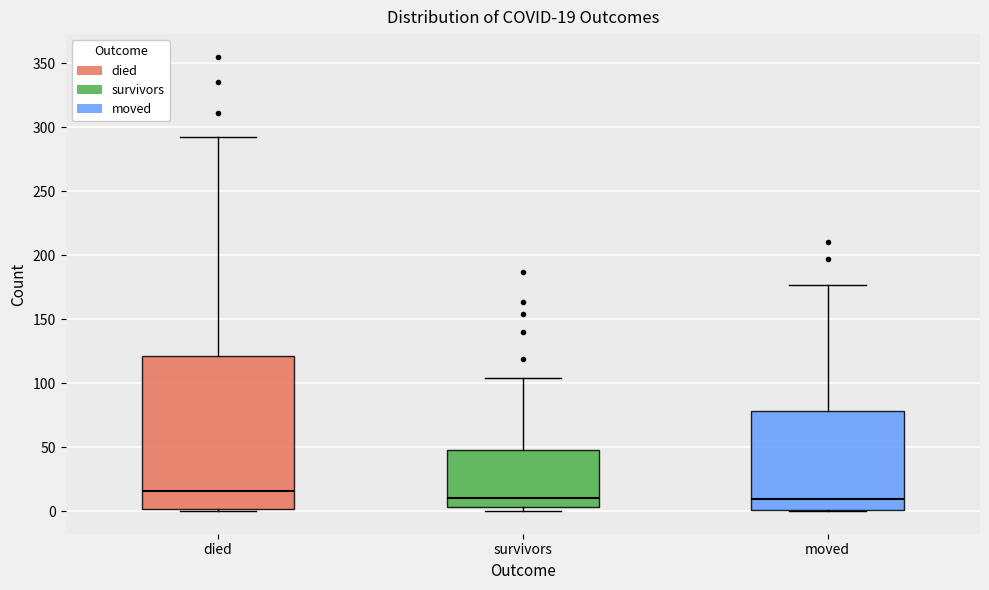

Comparing the boxes themselves (not the whiskers), which one is the tallest?

died